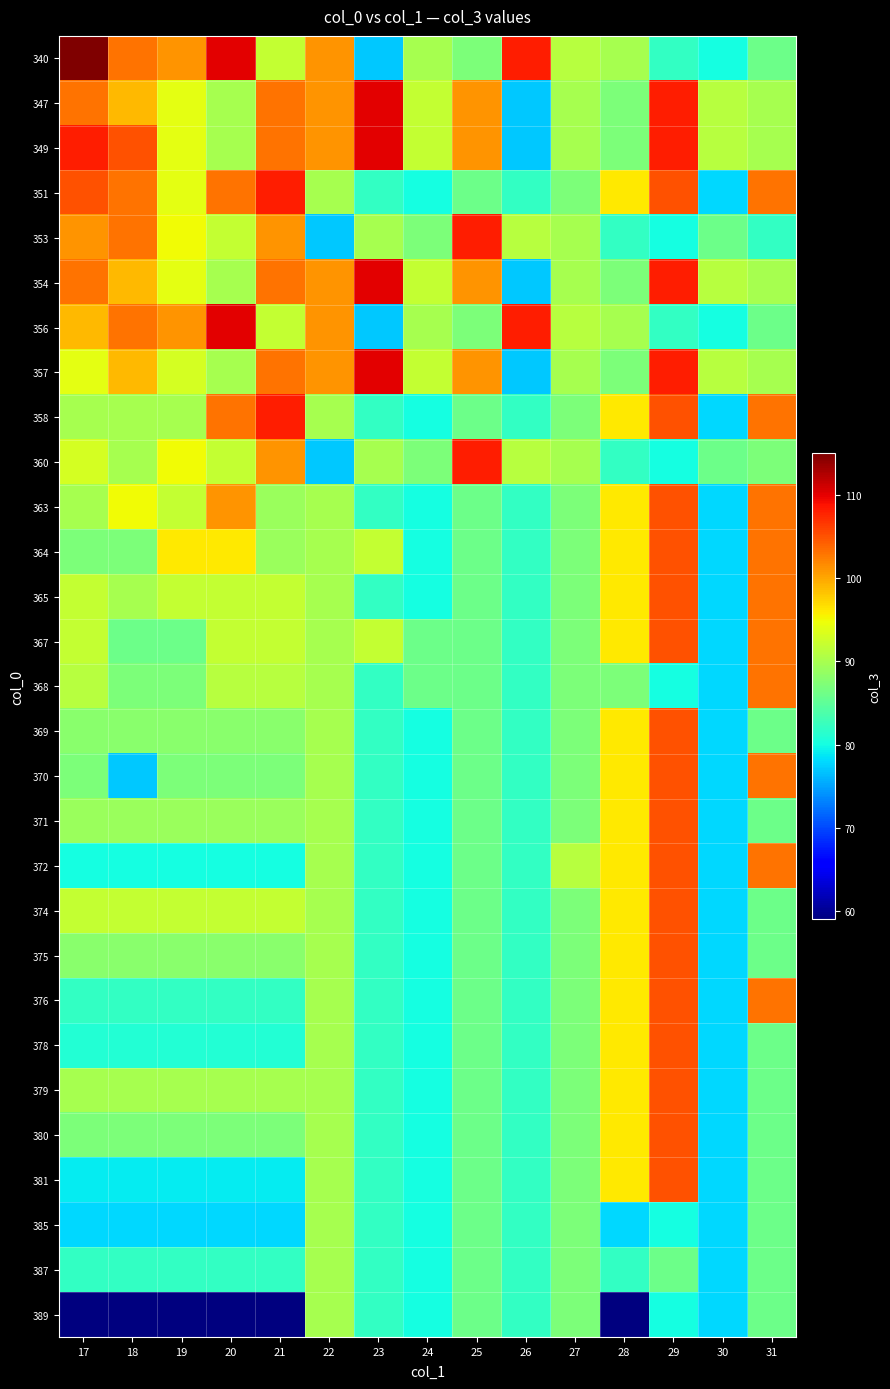

What is the difference between the highest and lowest values at 27?

4